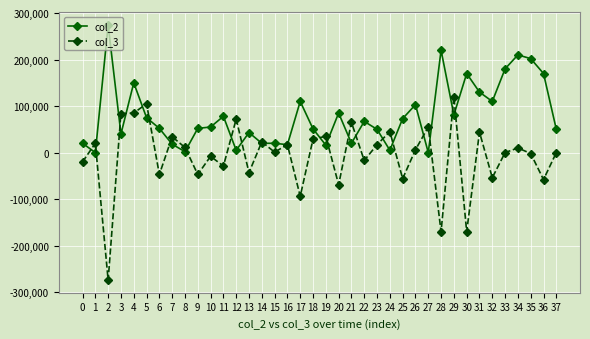

At 19, list the series in order from smallest to largest.

col_2, col_3